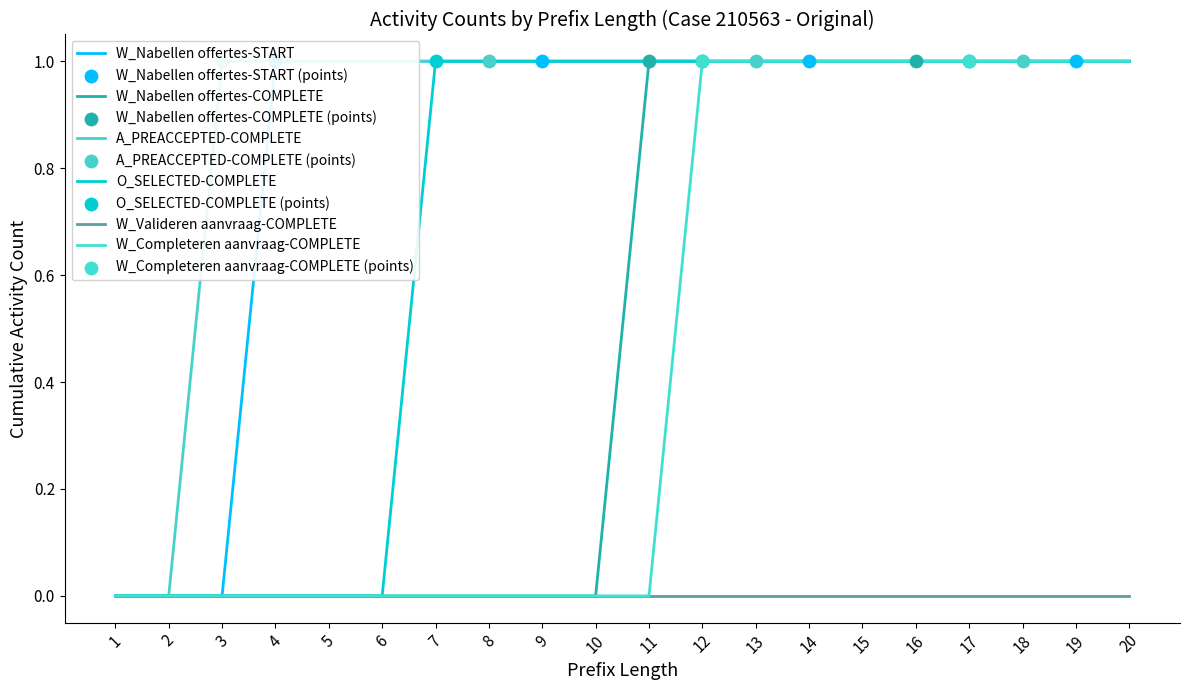

Is the value of A_PREACCEPTED-COMPLETE at 9 greater than the value of W_Nabellen offertes-COMPLETE at 8?

Yes